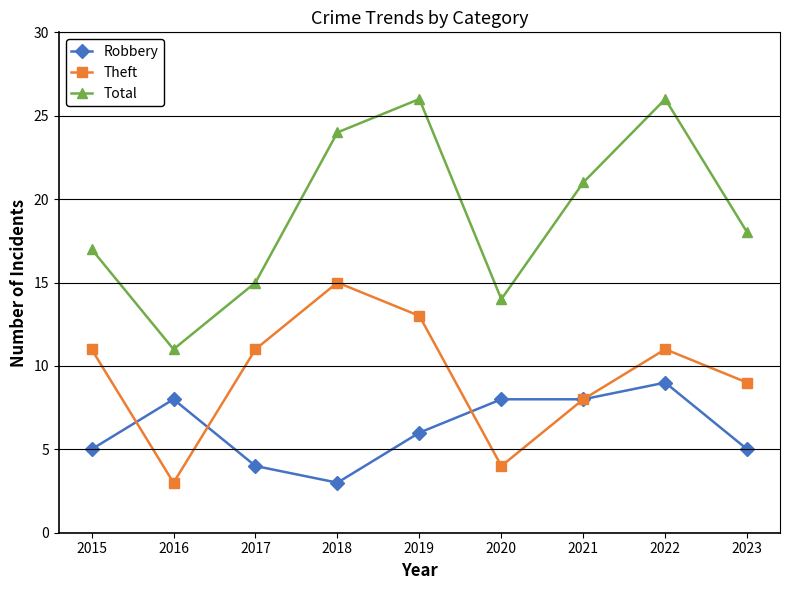

The value of Robbery at 2018 is 3. True or false?

True